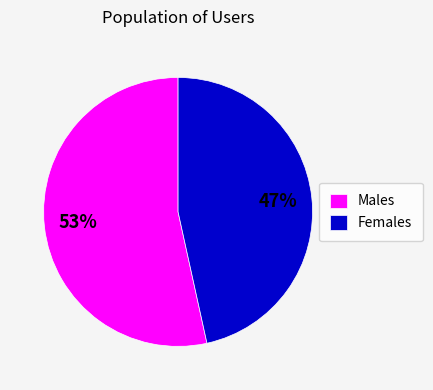

Is it true that Females is 47% of the pie?

True